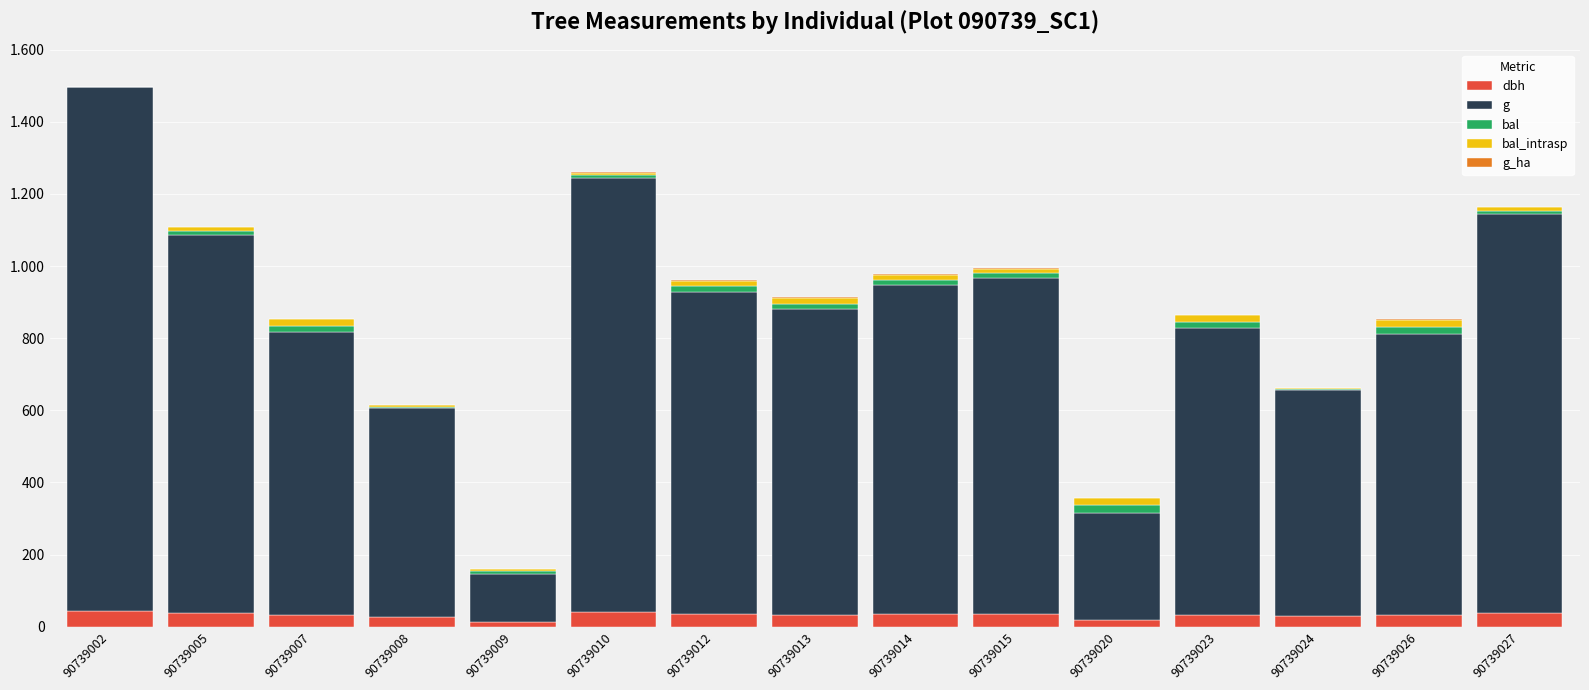

Are the bars horizontal?

No